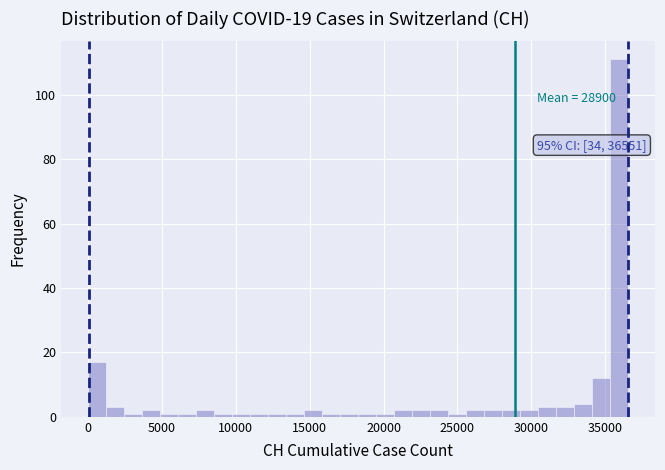

Around what value on the x-axis is the tallest bar? Give the approximate position of its centre, as read against the axis.

36000